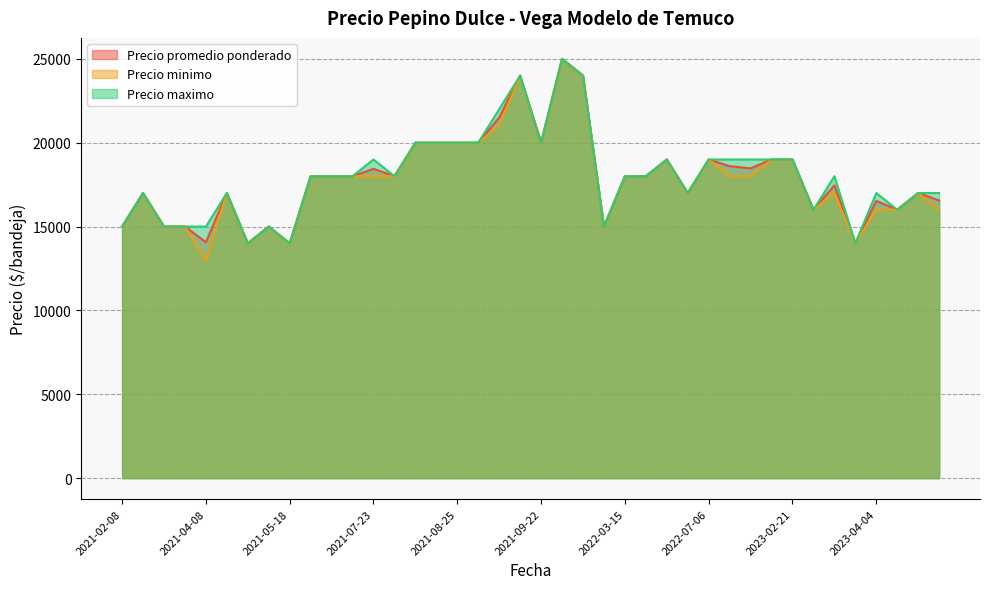

What is the sum of all Precio maximo values?

720000